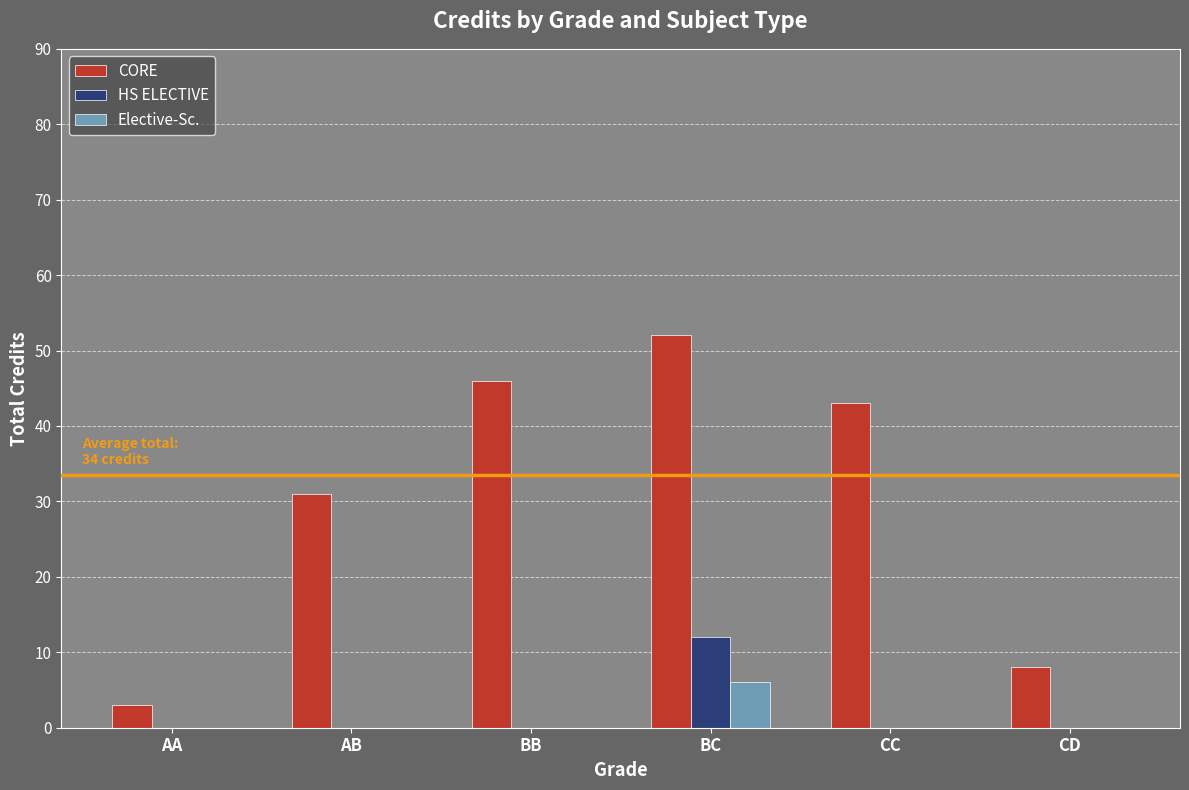

At which label does CORE first exceed 43?

BB